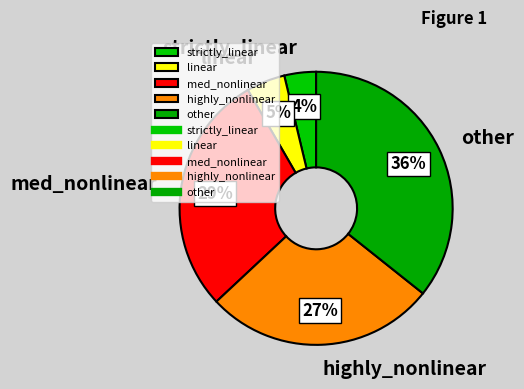

True or false: med_nonlinear accounts for 22% of the total.

False